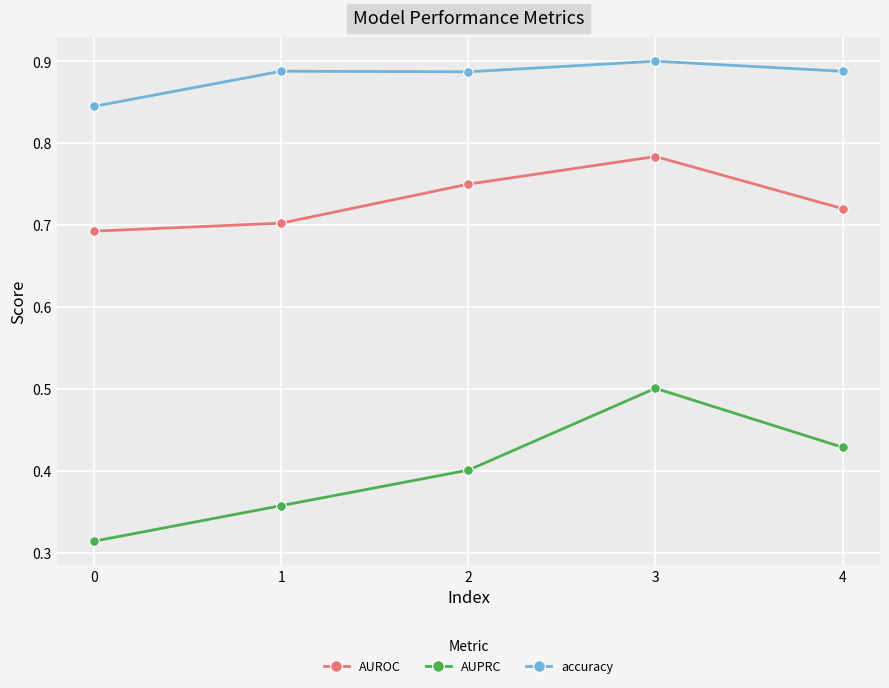

What is the maximum value for AUPRC?

0.5